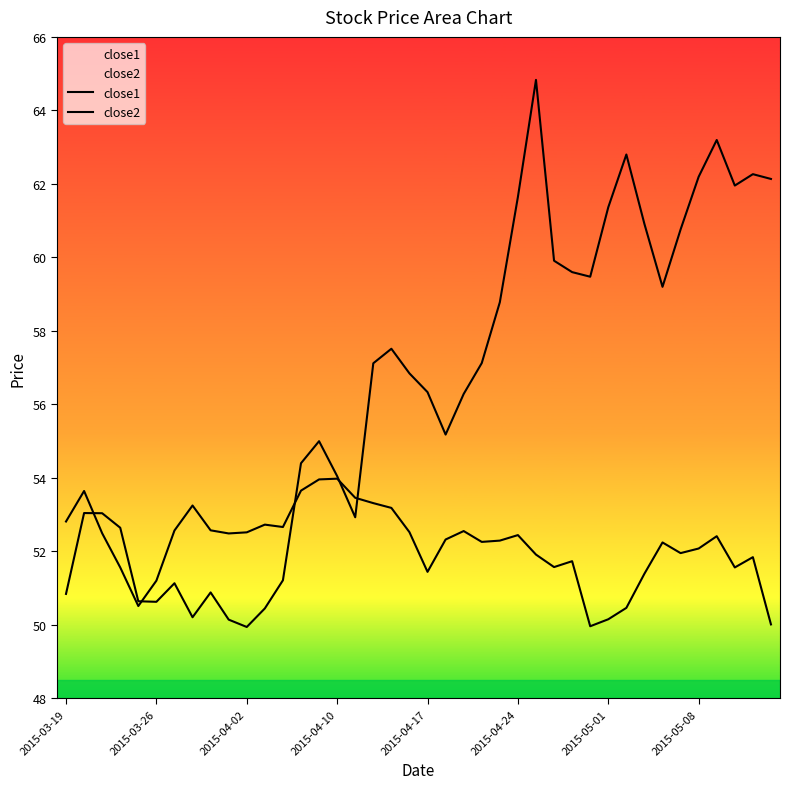

What are all the series names shown in the legend?

close1, close2